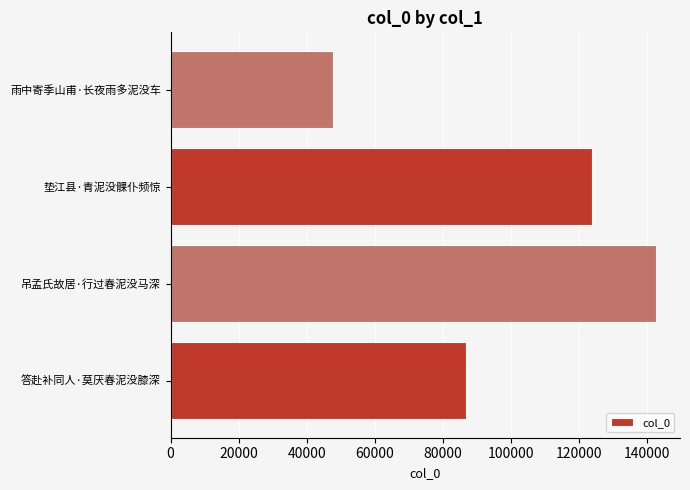

What is the change in value from 答赴补同人·莫厌春泥没膝深 to 吊孟氏故居·行过春泥没马深?

+55636